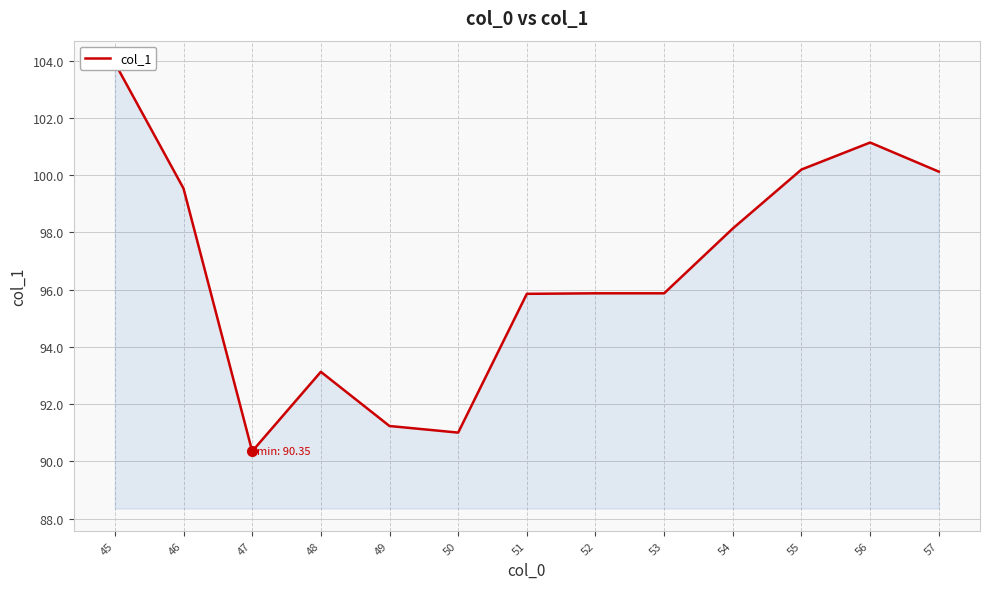

What is the sum of the values at 51 and 57?

196.0